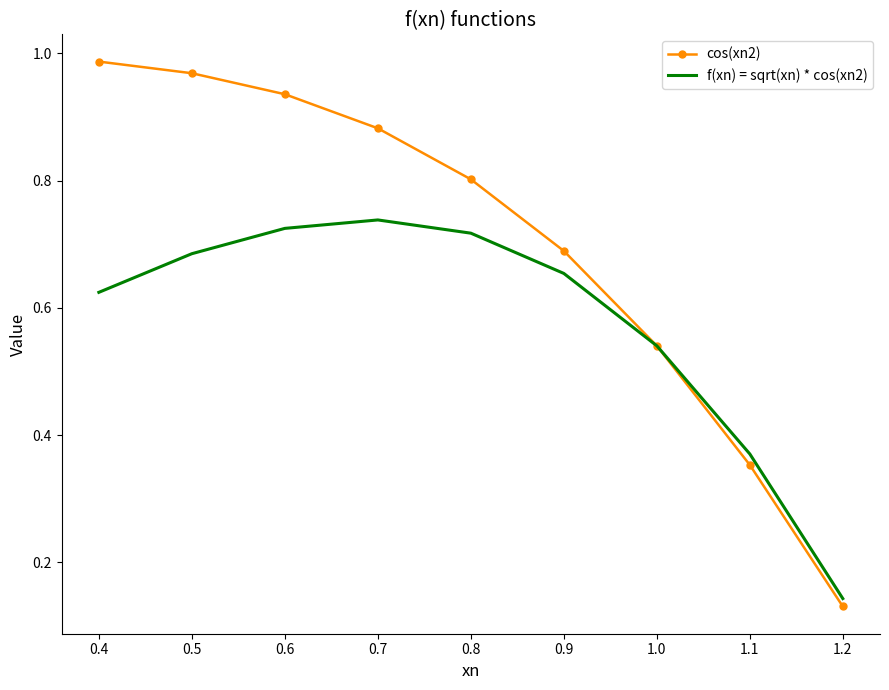

Which series has the widest spread of values?

cos(xn2)